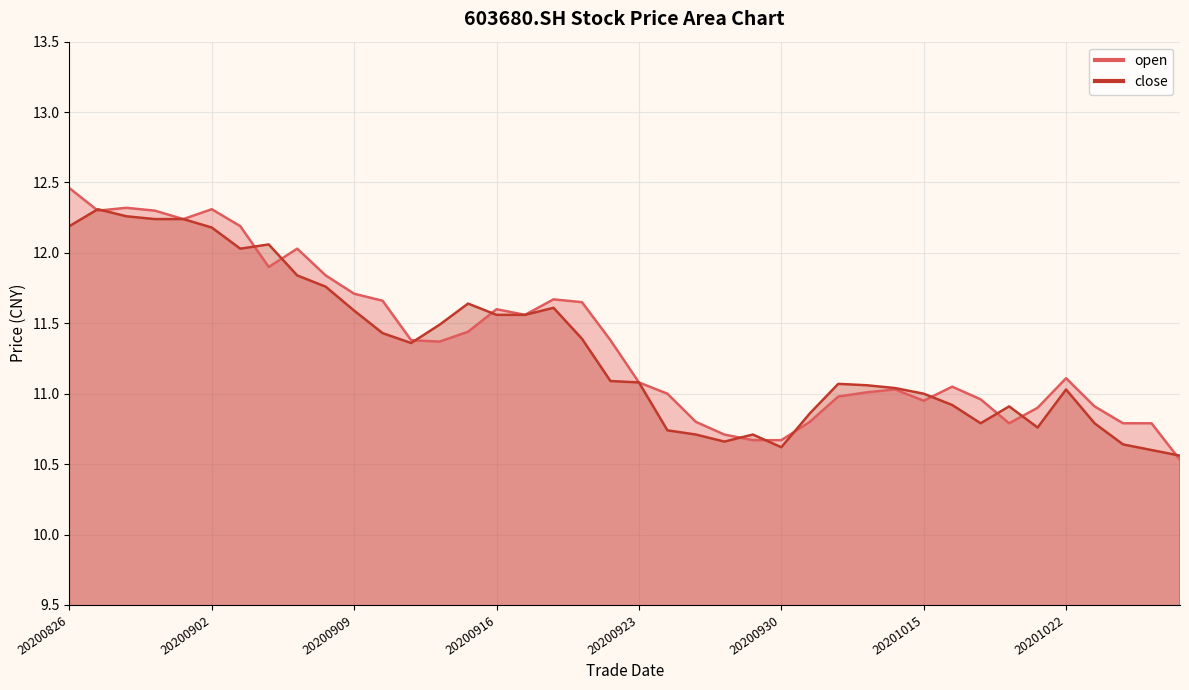

At which category does close reach its first local peak?

20200827